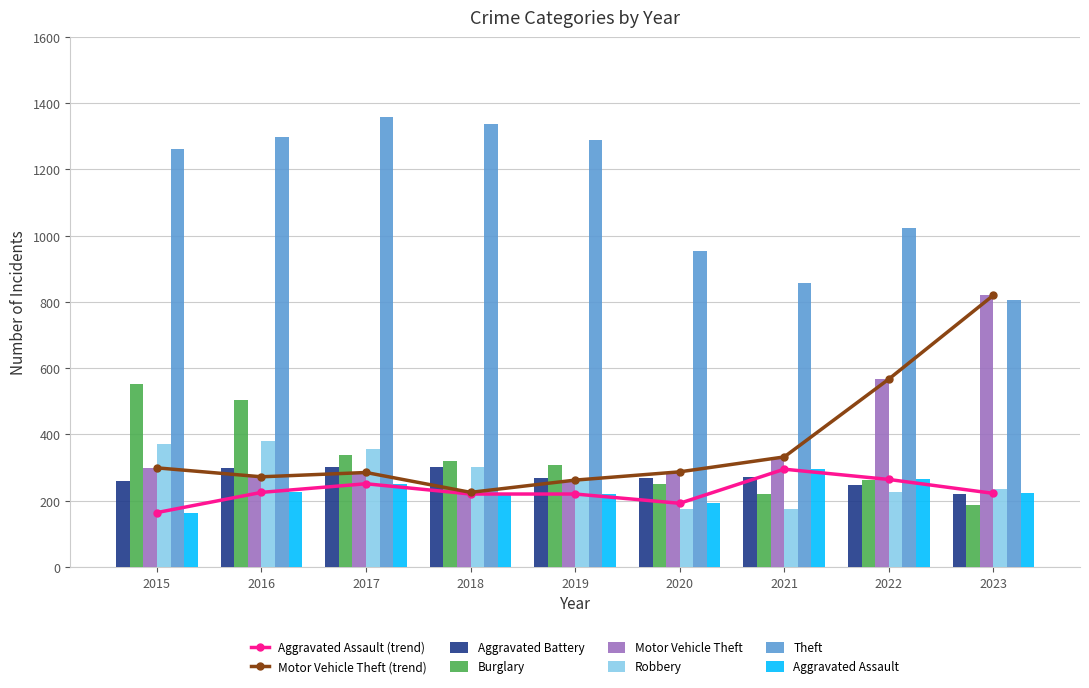

At how many categories does at least one series exceed 1251?

5